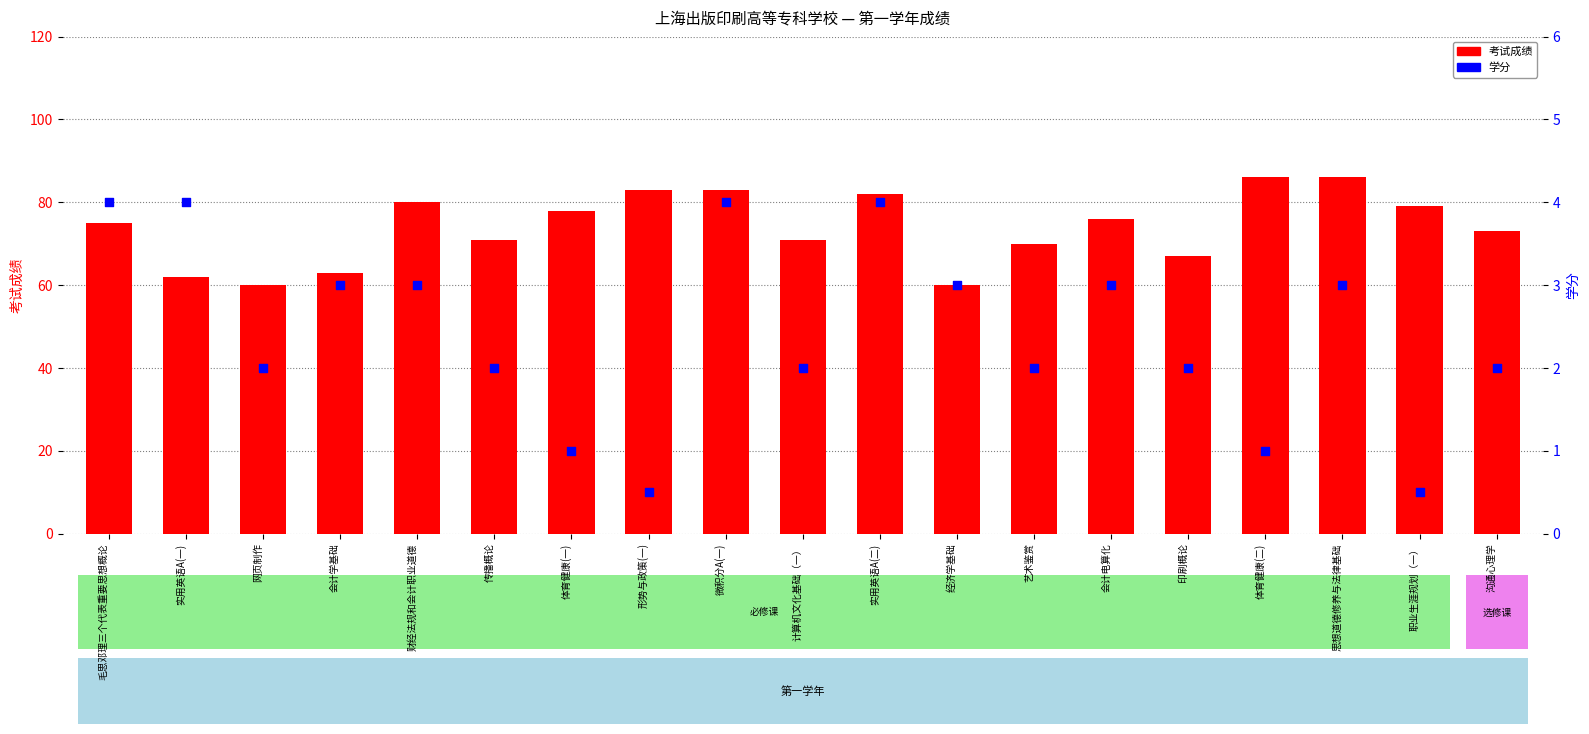

Which series has the largest total across all categories?

考试成绩